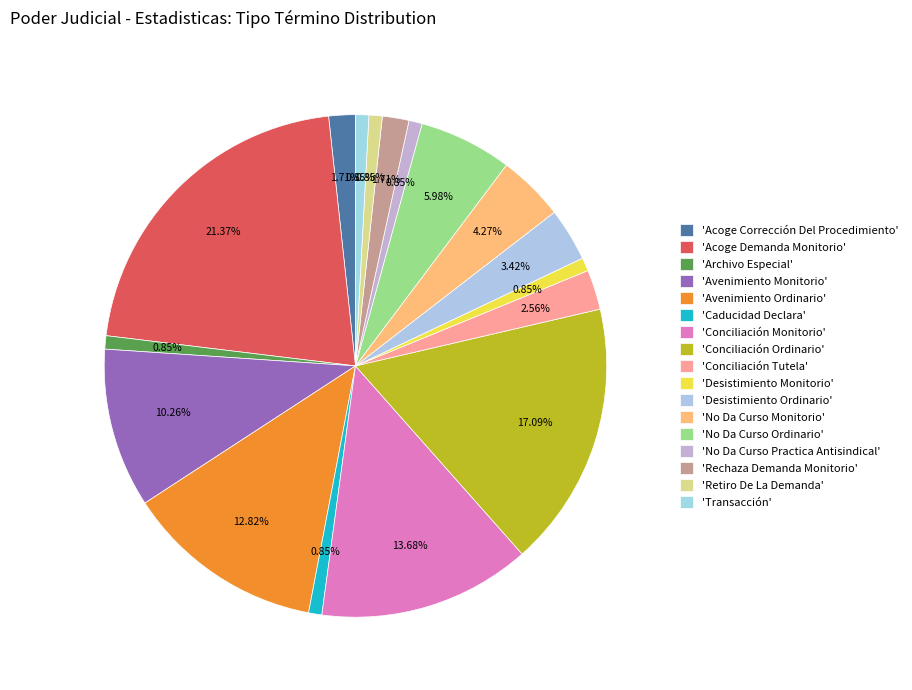

Count the number of slices in the pie.

17